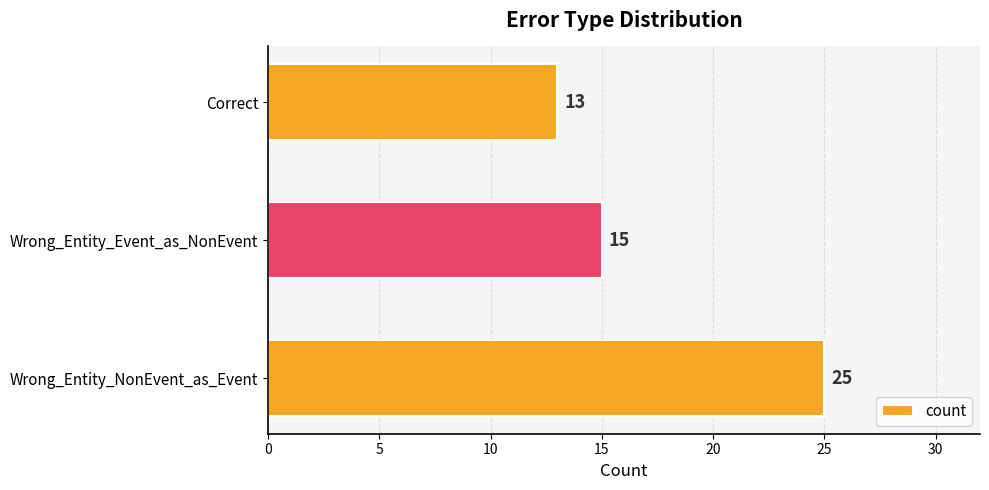

What is the maximum value shown in the chart?

25